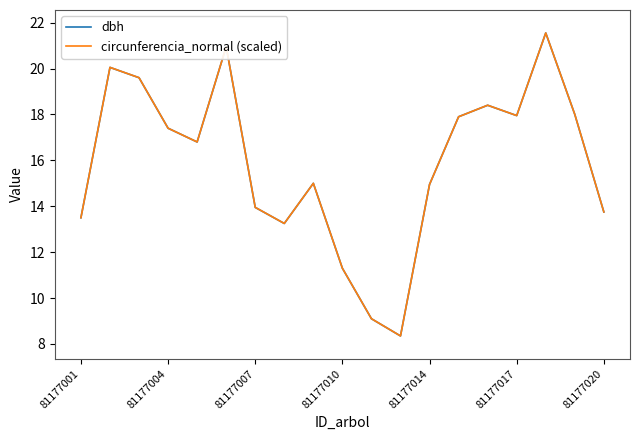

What is the maximum value for dbh?

21.6